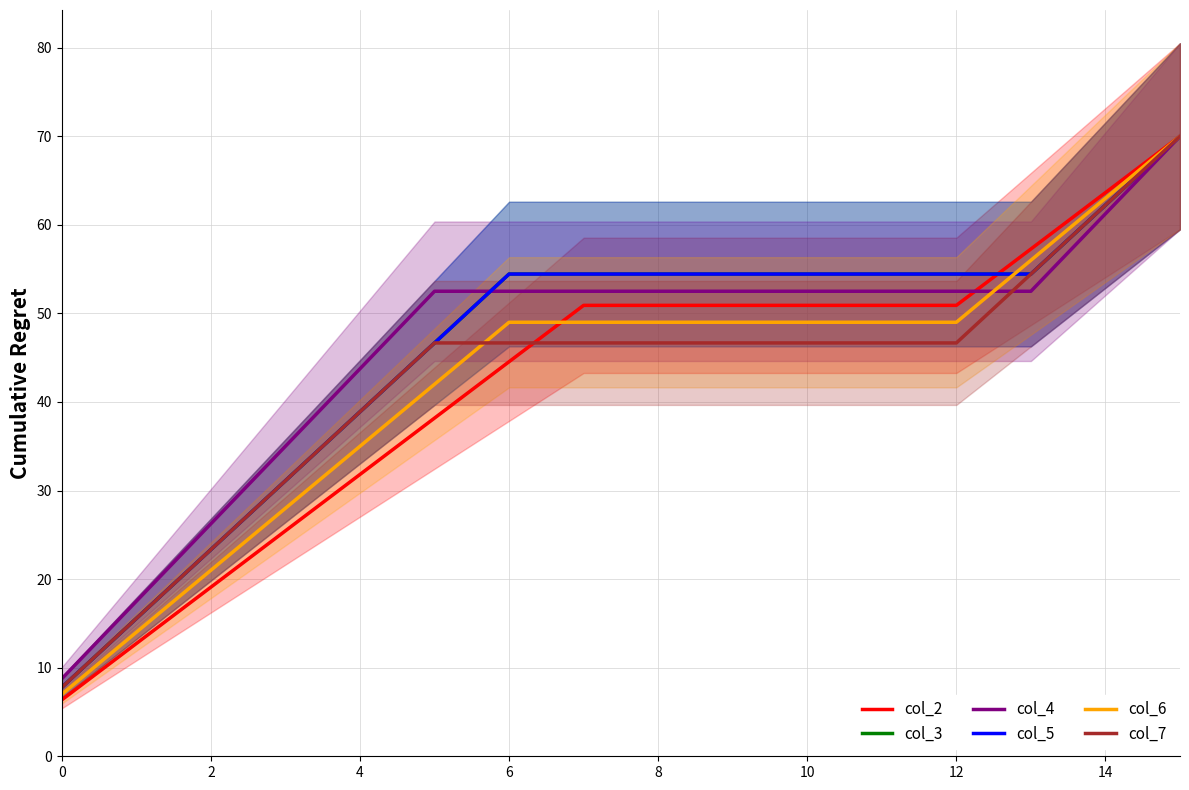

Is the value of col_3 at 12 greater than the value of col_2 at 15?

No